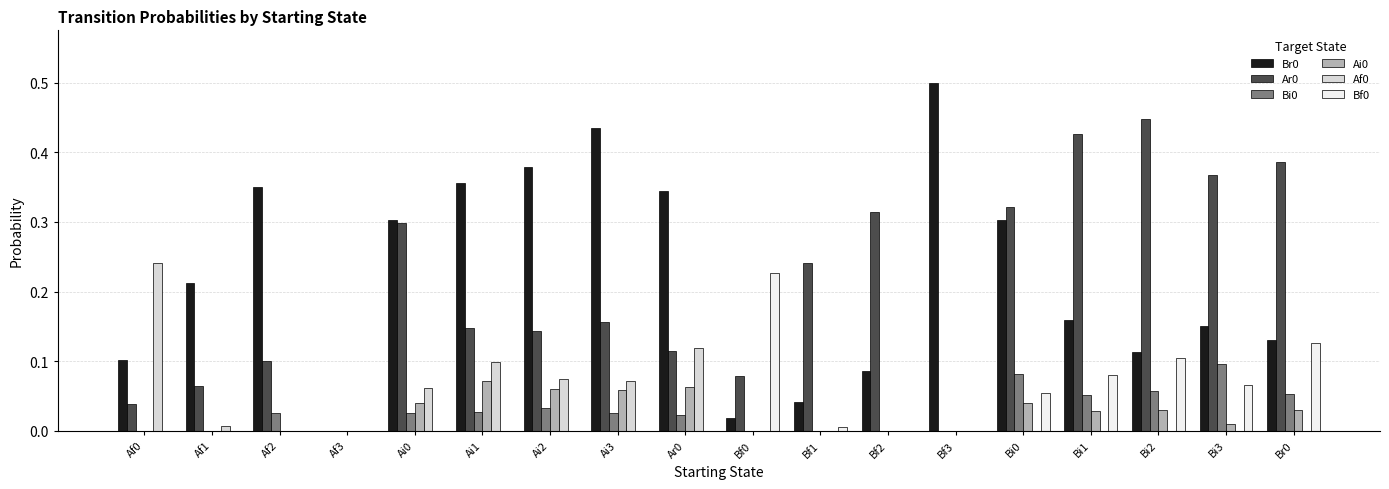

What is the maximum value shown in the chart?

0.5